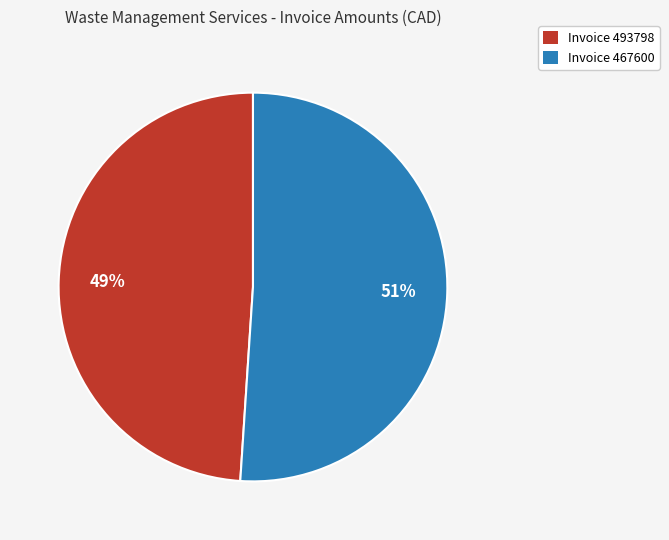

What percentage is the Invoice 493798 slice, to the nearest percent?

49%